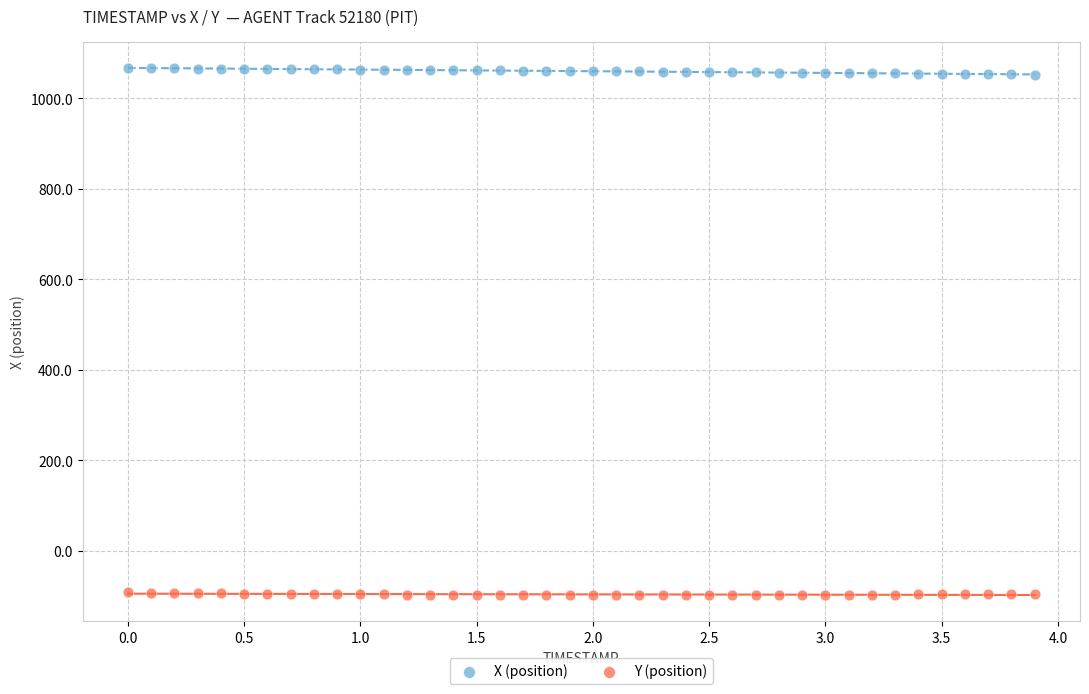

Which series contains the highest Y value?

X (position)